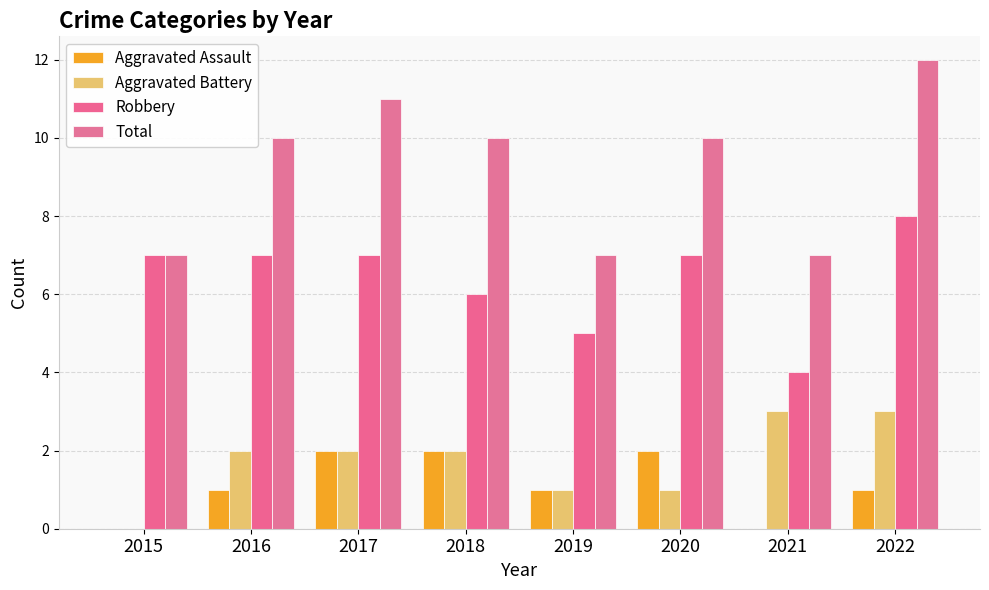

True or false: Aggravated Assault has a value of -1 at 2021.

False